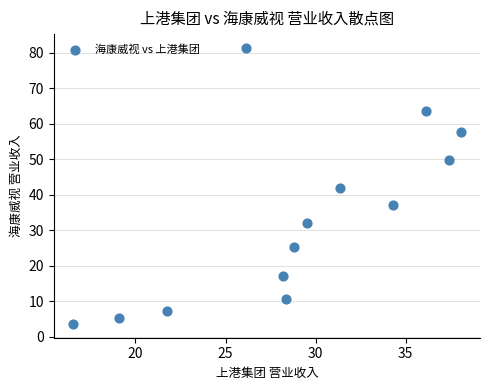

What is the range of X values (max minus min)?

21.5